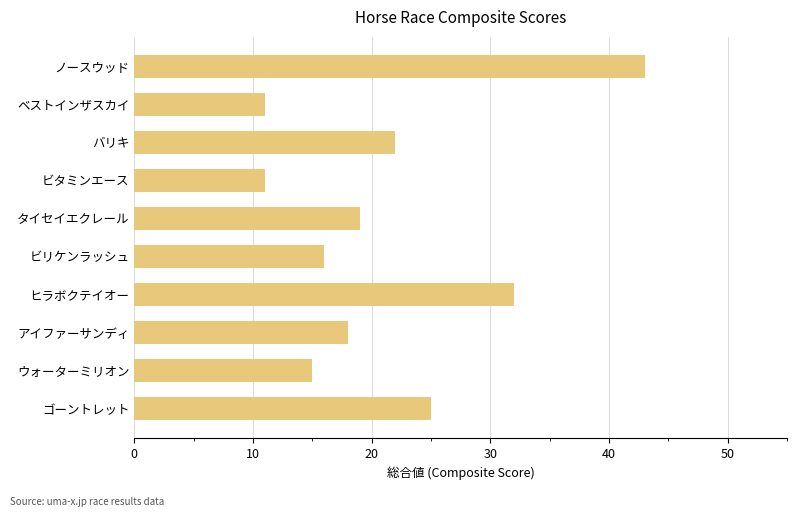

What is the maximum value shown in the chart?

43